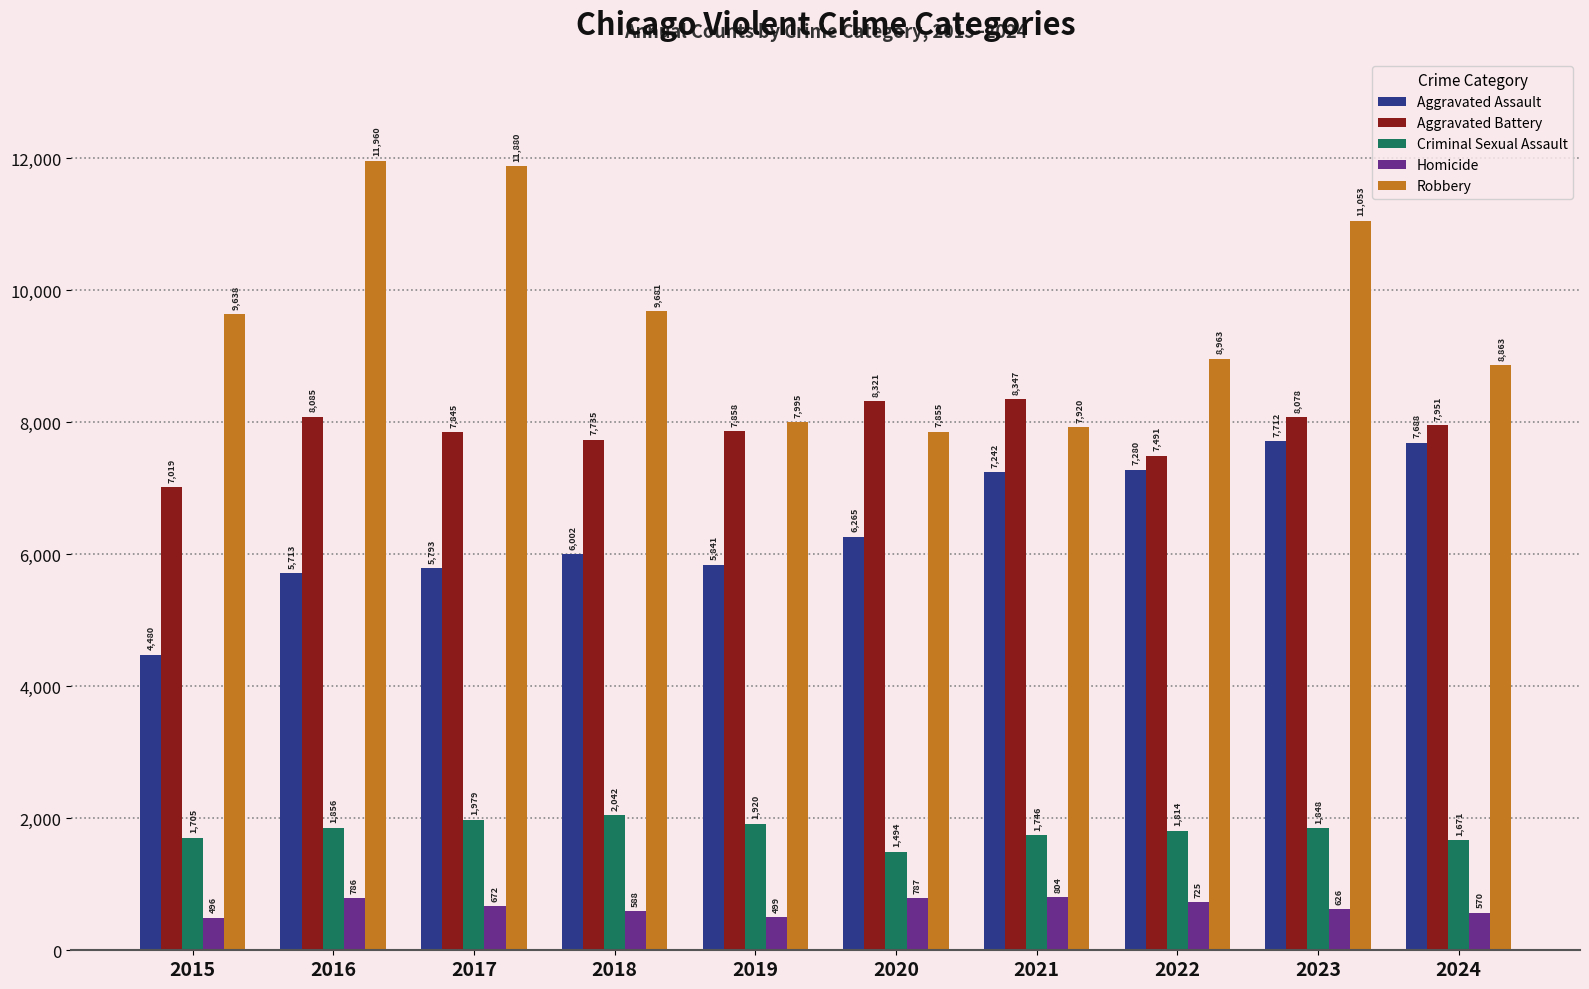

What is the minimum value for Aggravated Battery?

7019